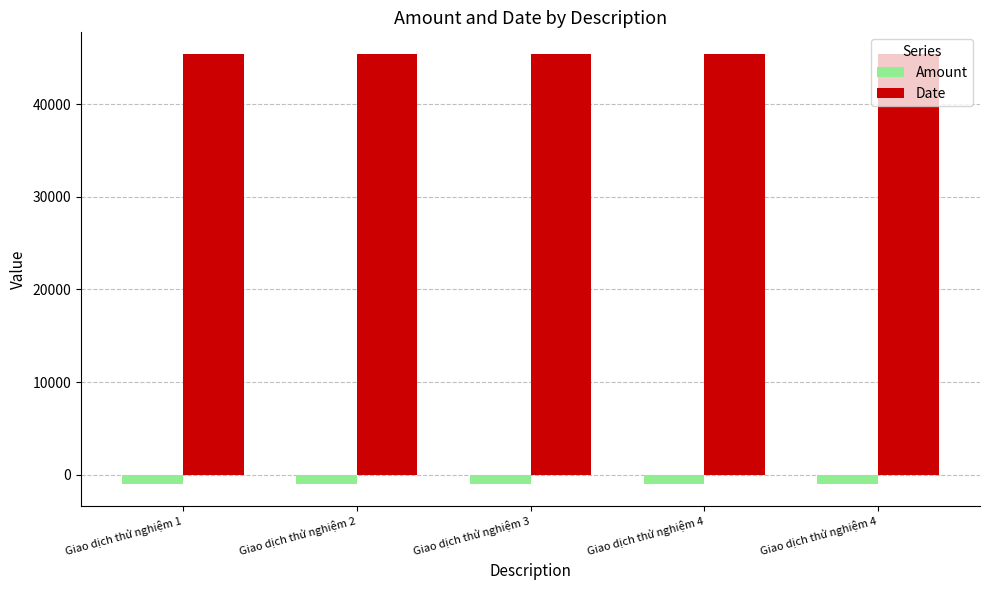

What is the highest value of the Amount series?

-1000